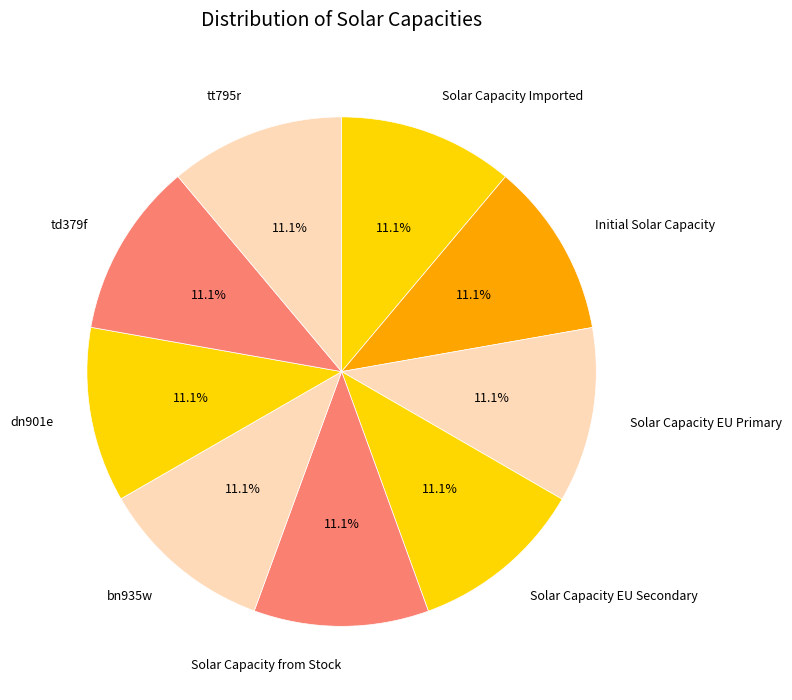

To the nearest percent, what is the difference between the largest and smallest slice percentages?

0%